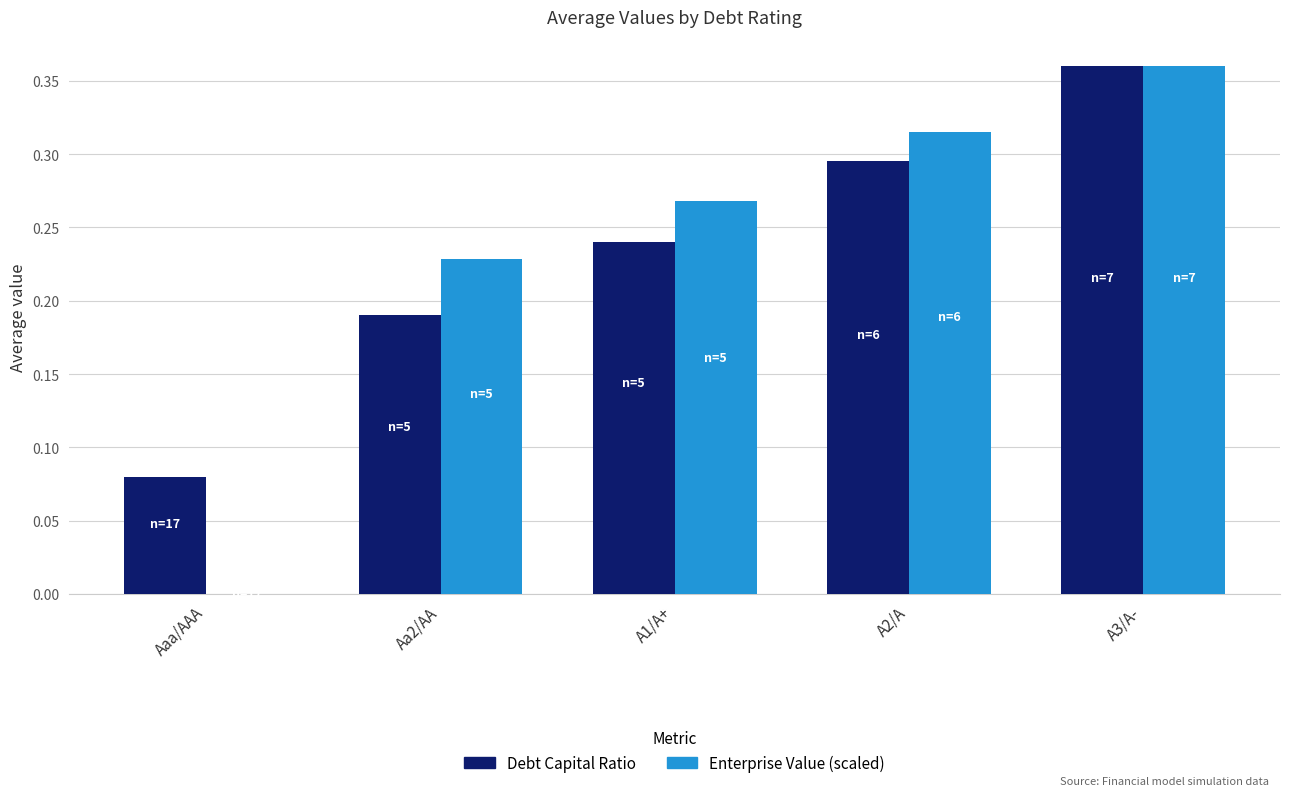

Which series changed the most between Aaa/AAA and A2/A?

Enterprise Value (scaled)